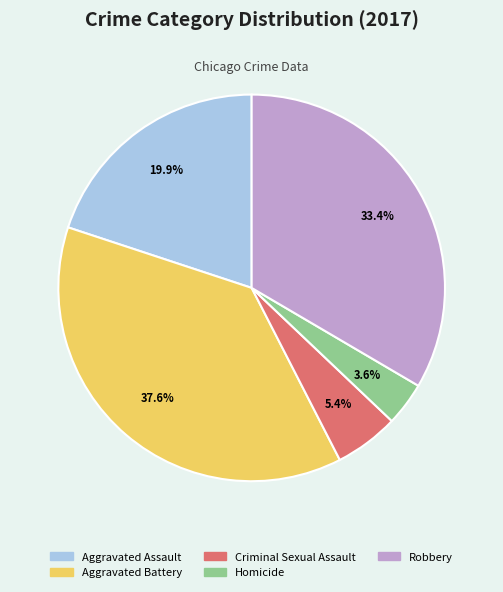

Is it true that Homicide is 4% of the pie?

True